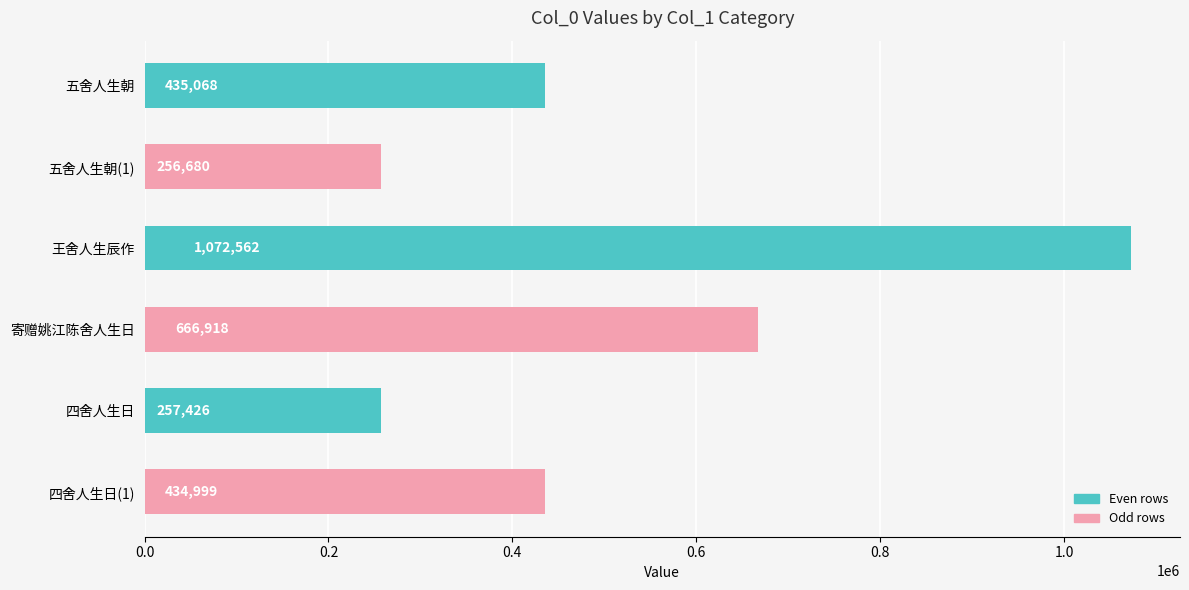

Which category has the highest value across all series?

王舍人生辰作